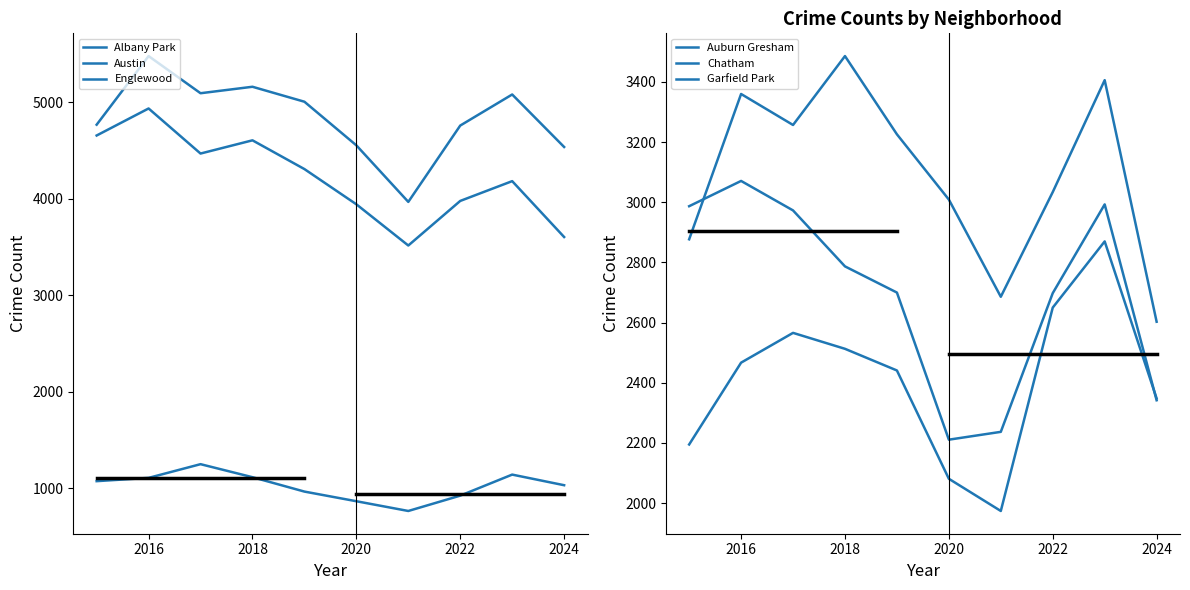

True or false: Austin has more than 0 interior local peaks.

True